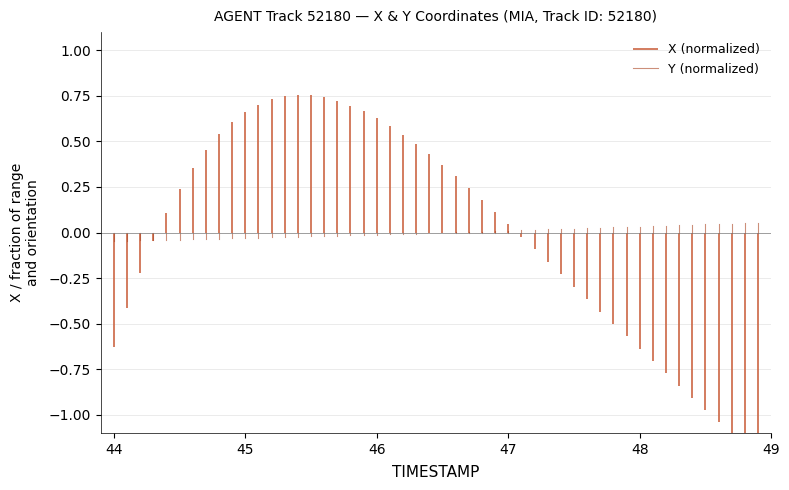

Is the value of Y (normalized) at 44 greater than the value of X (normalized) at 44?

No